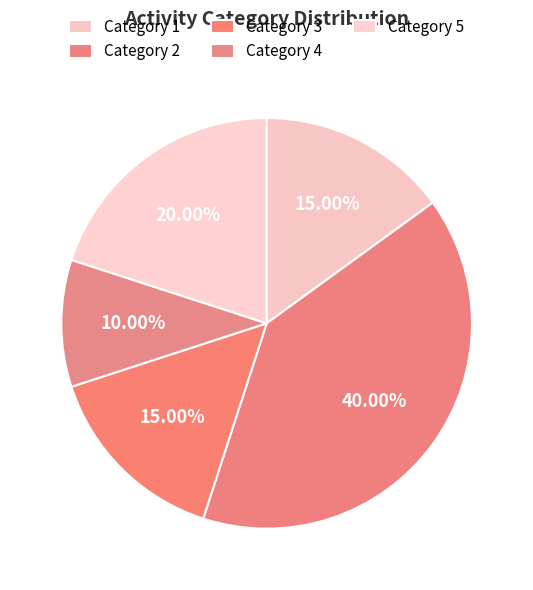

Count the number of slices in the pie.

5